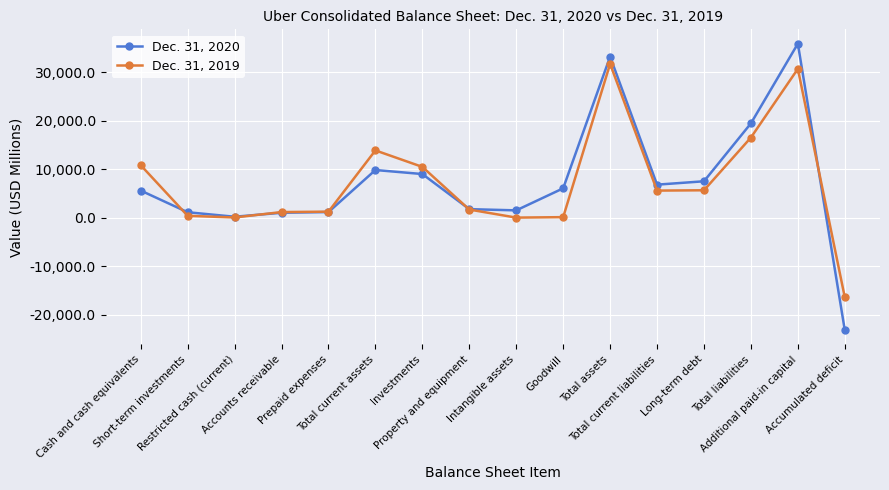

True or false: Dec. 31, 2020 and Dec. 31, 2019 cross at least once.

True